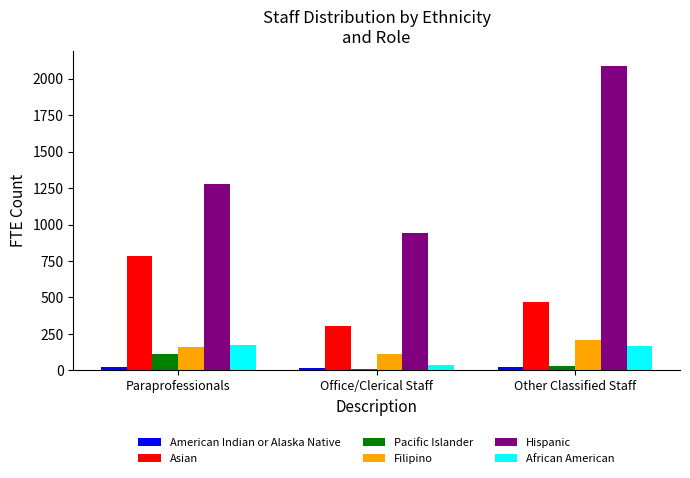

What is the total value across all series at Paraprofessionals?

2533.6